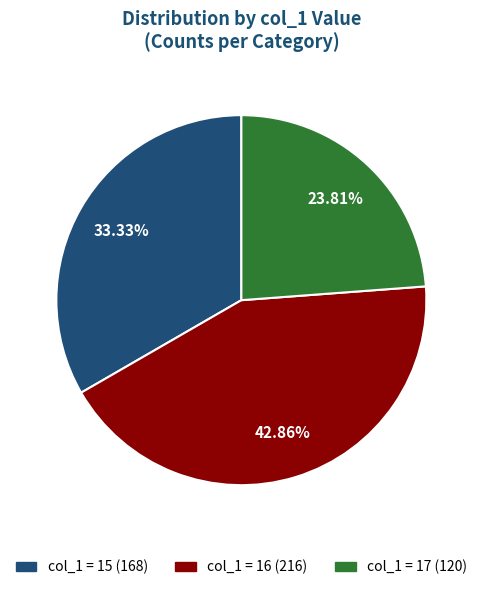

How many segments does this pie chart have?

3